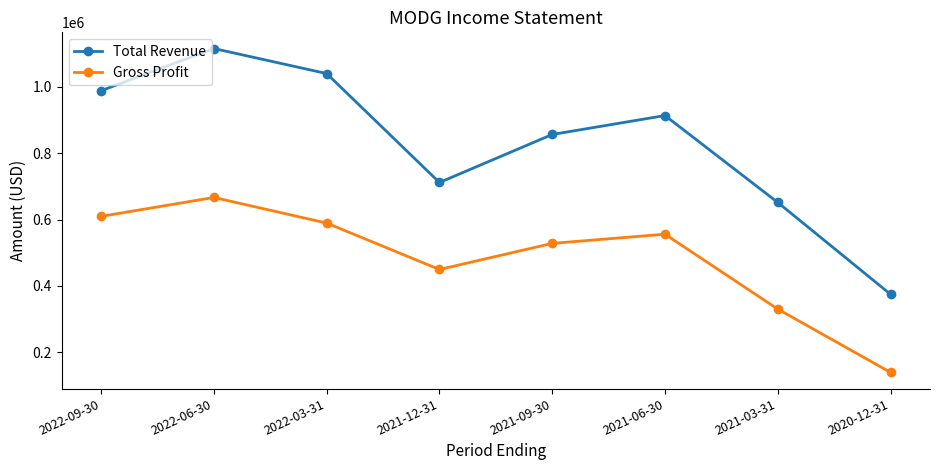

Rank the categories by Total Revenue value from highest to lowest.

2022-06-30, 2022-03-31, 2022-09-30, 2021-06-30, 2021-09-30, 2021-12-31, 2021-03-31, 2020-12-31